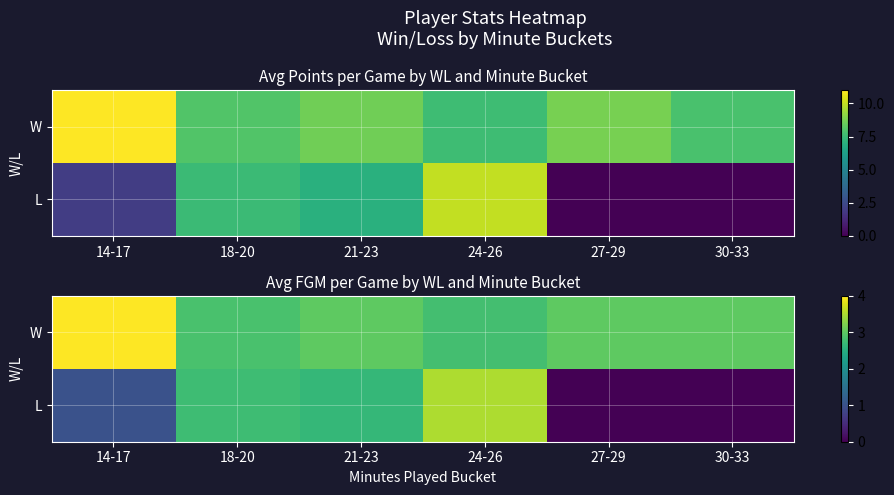

Is it true that L equals 0.0 at 27-29?

True